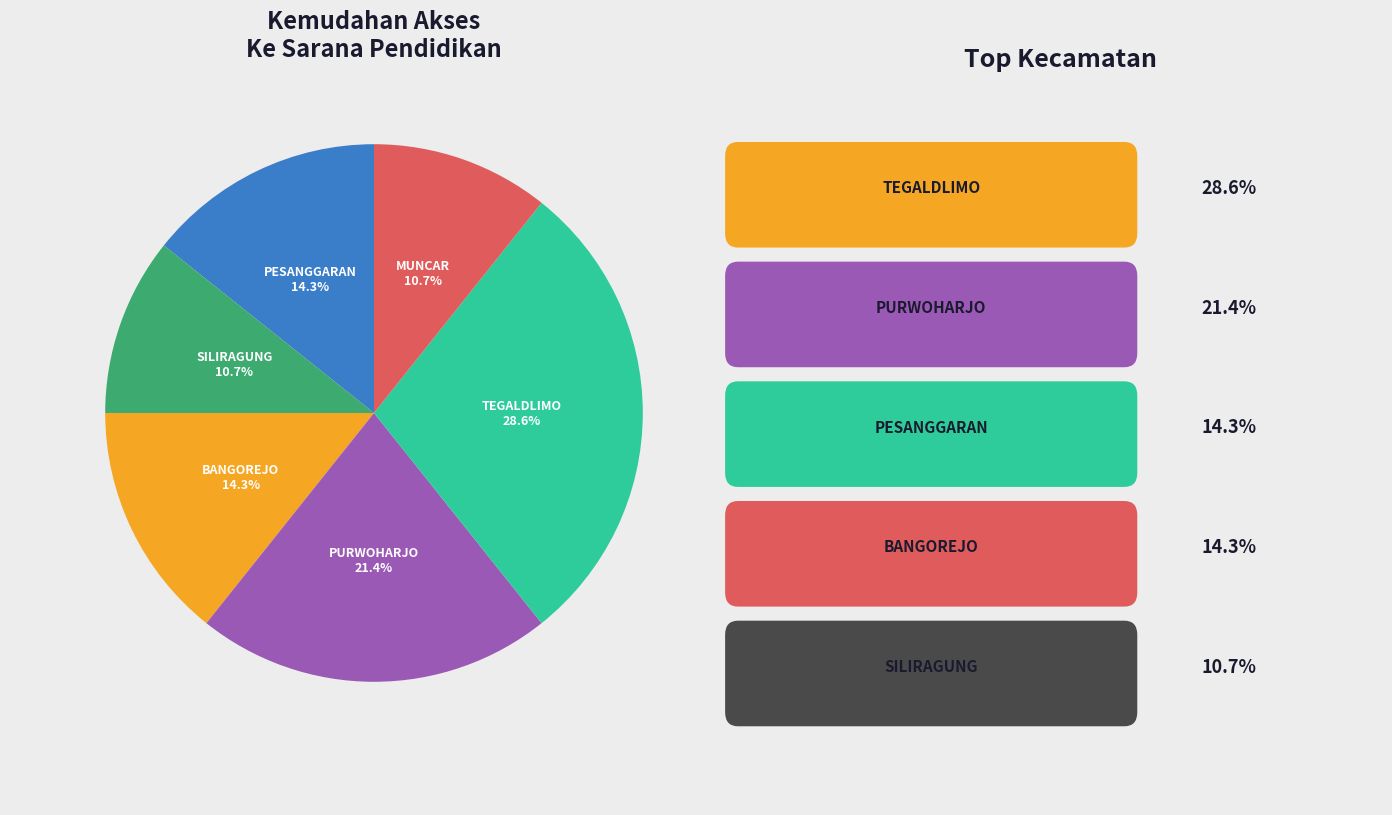

Is there any slice that represents more than half of the pie?

No